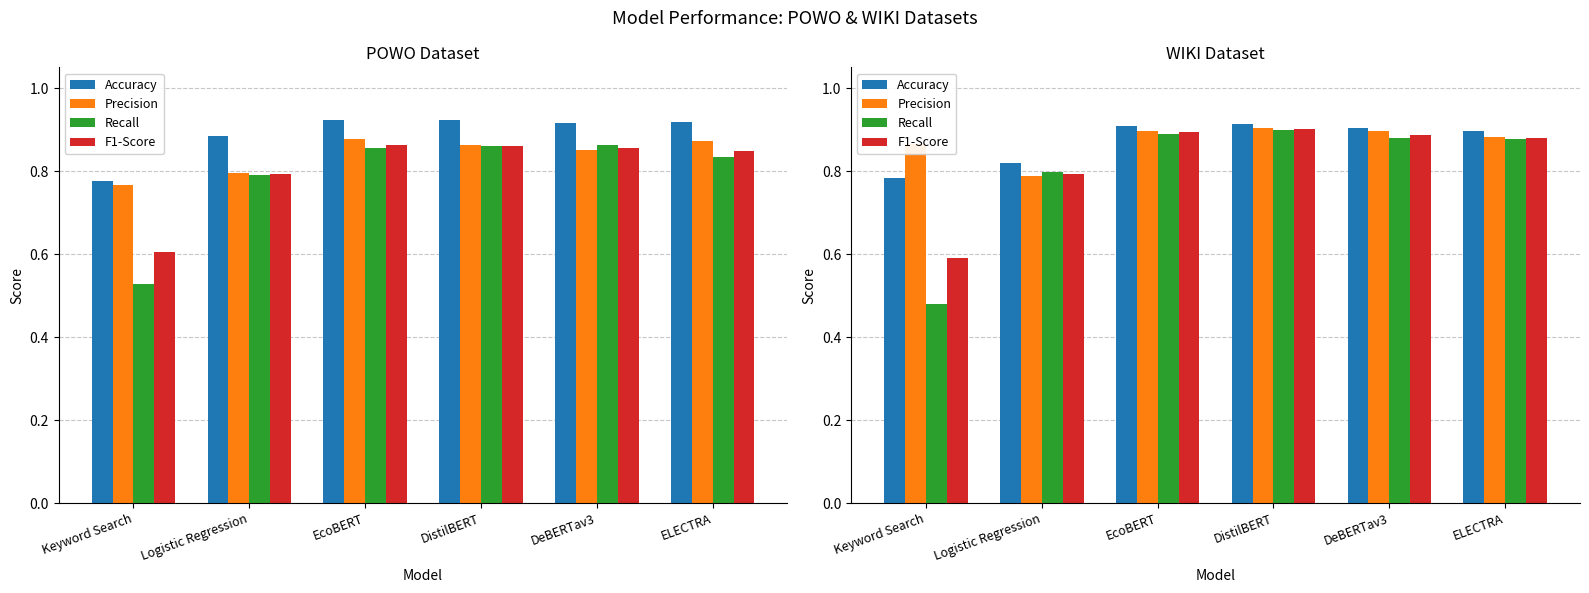

Between DistilBERT and DeBERTav3, which series saw the biggest shift?

Recall